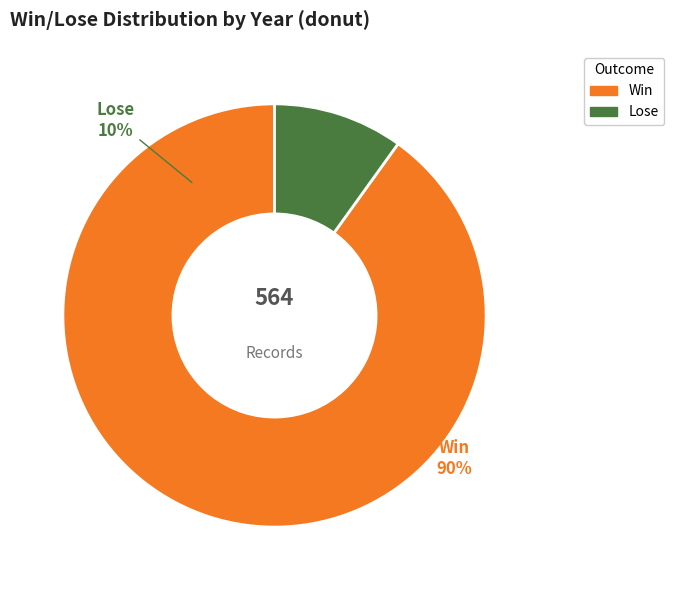

Between 2015 and 2016, which series saw the biggest shift?

Lose